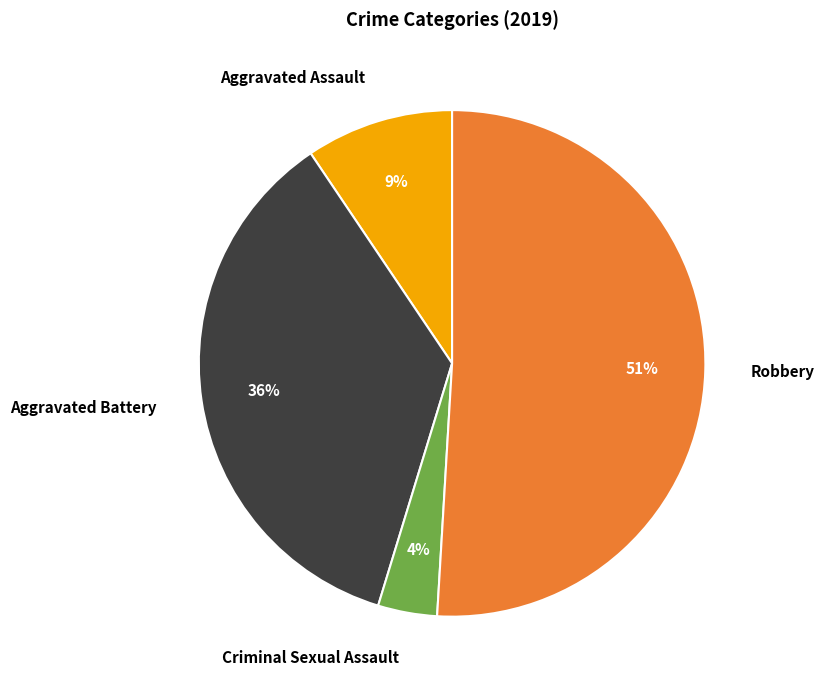

Is it true that Robbery is 44% of the pie?

False